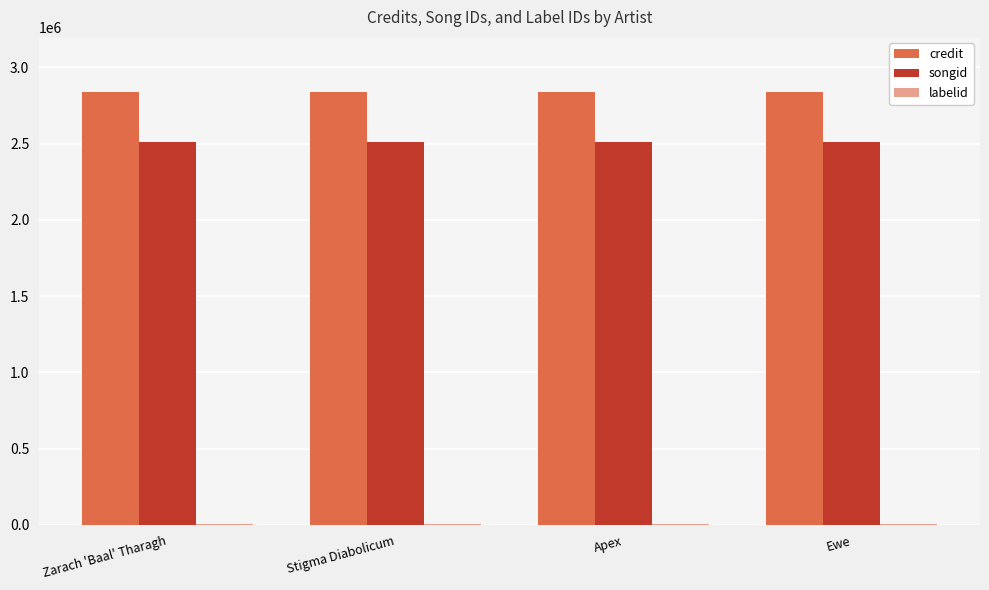

Is it true that songid equals 2507558 at Zarach 'Baal' Tharagh?

True